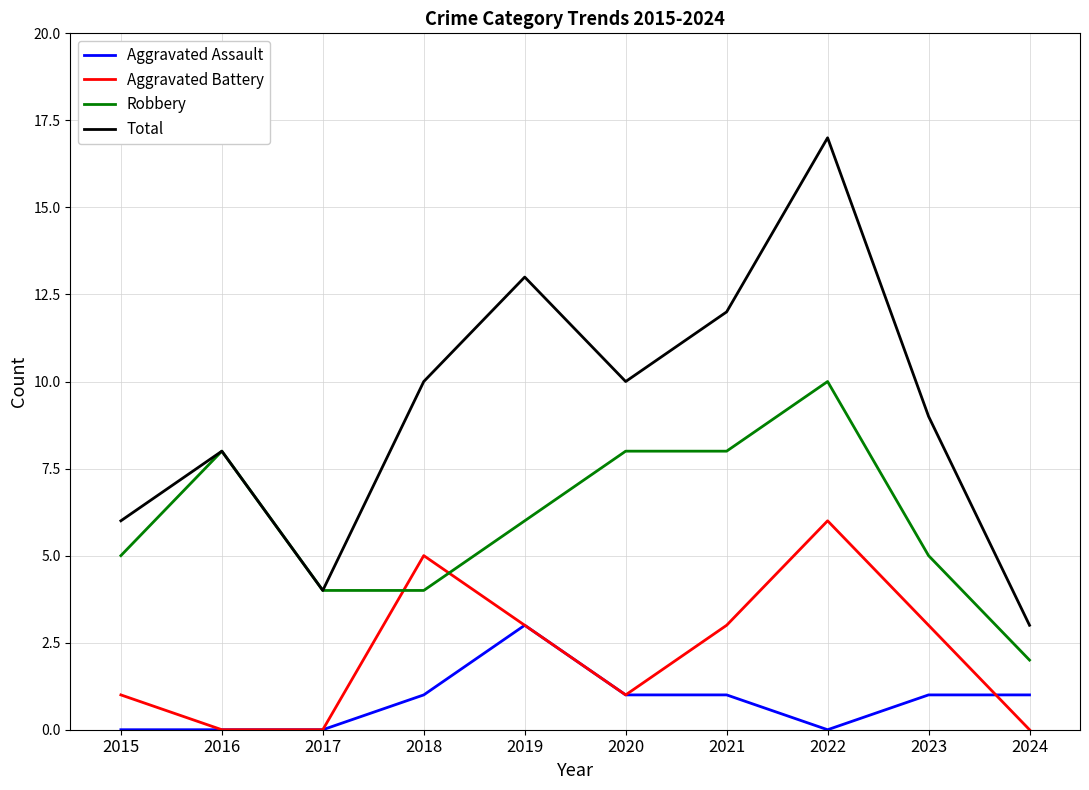

What is the total value across all series at 2021?

24